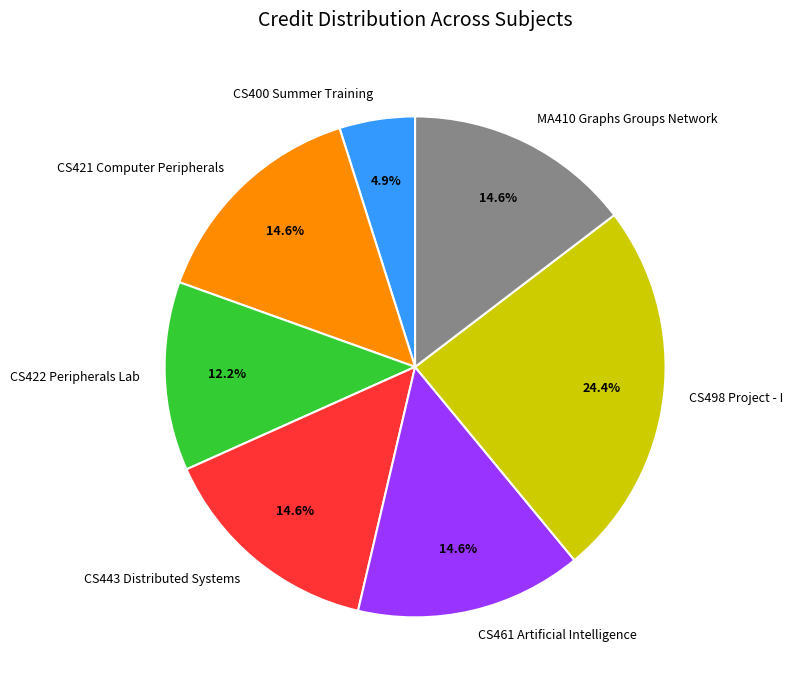

What is the largest slice in the pie chart?

CS498 Project - I